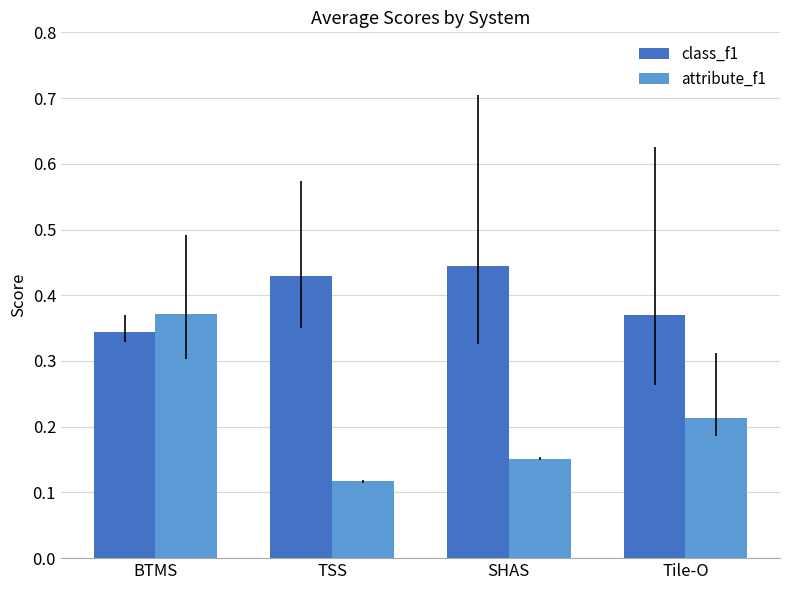

What is the sum of the attribute_f1 values at BTMS and SHAS?

0.5